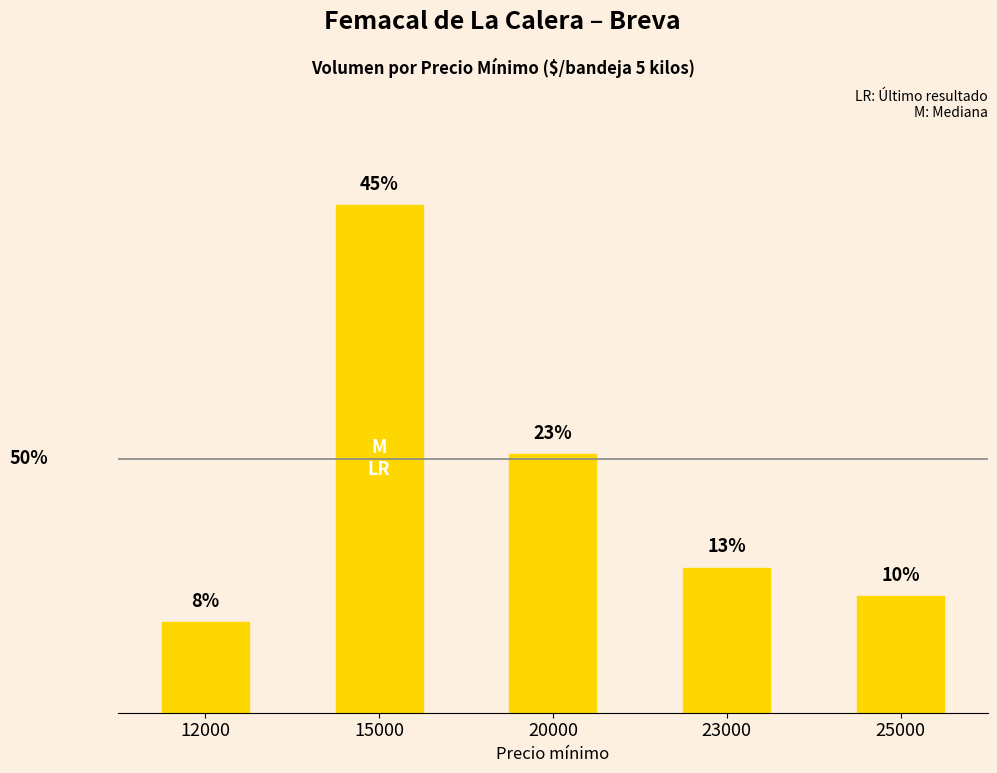

True or false: the data shows 26 at 25000.

False